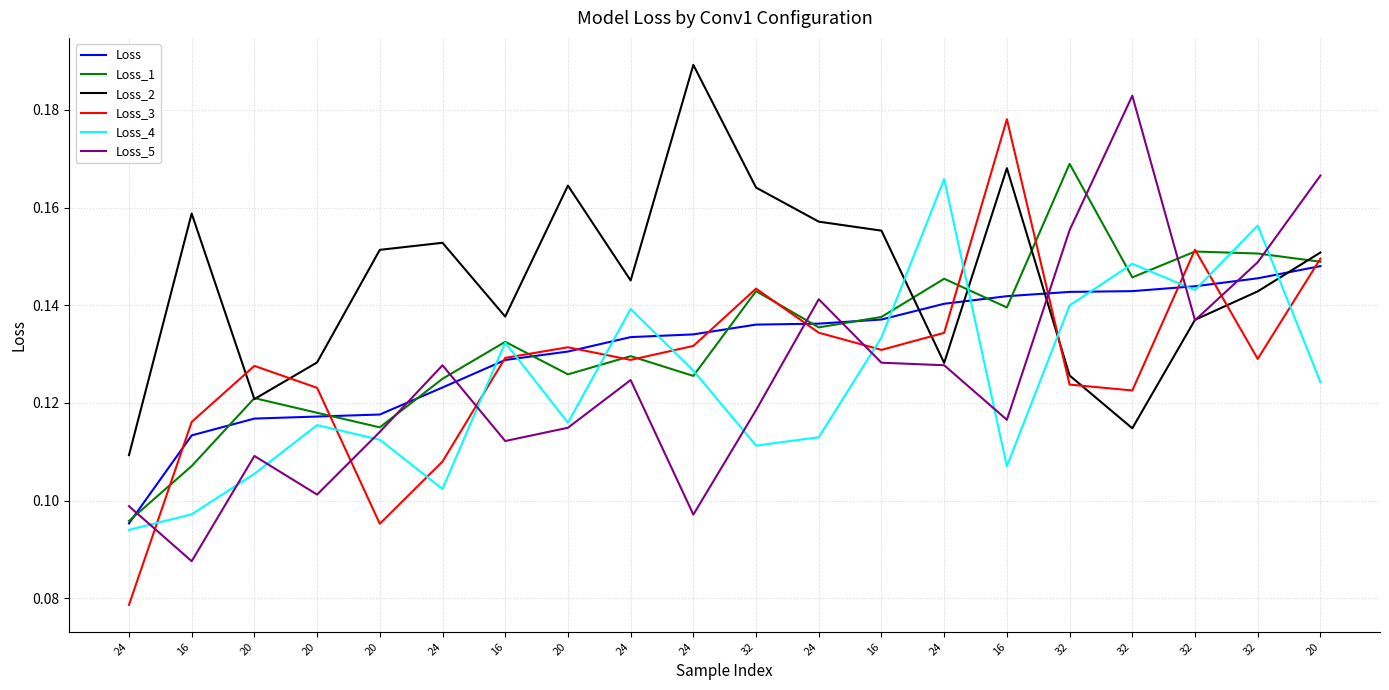

What is the label of the 14th point from the right?

16